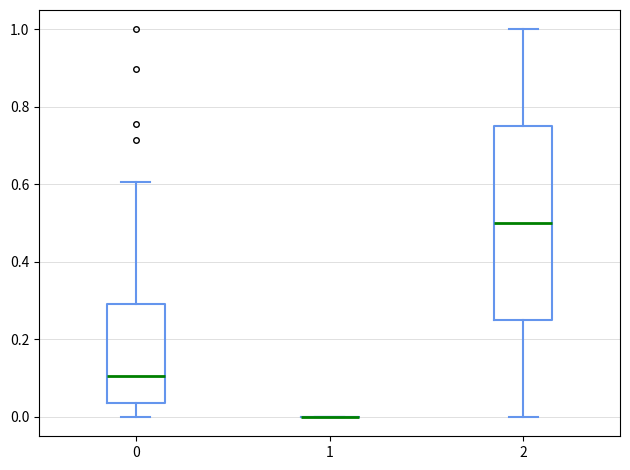

Reading left to right, transcribe this box plot: for each box, give where its median line is, the range the box spans, and where its two whiskers end, as read against the y-axis. The values are not printed on the chart, so give them approximately, as read against the axis.

0: median 0.10, box 0.04 to 0.30, whiskers 0.00 to 0.60
1: box collapsed to a line at 0.00, whiskers 0.00 to 0.00
2: median 0.50, box 0.26 to 0.76, whiskers 0.00 to 1.00